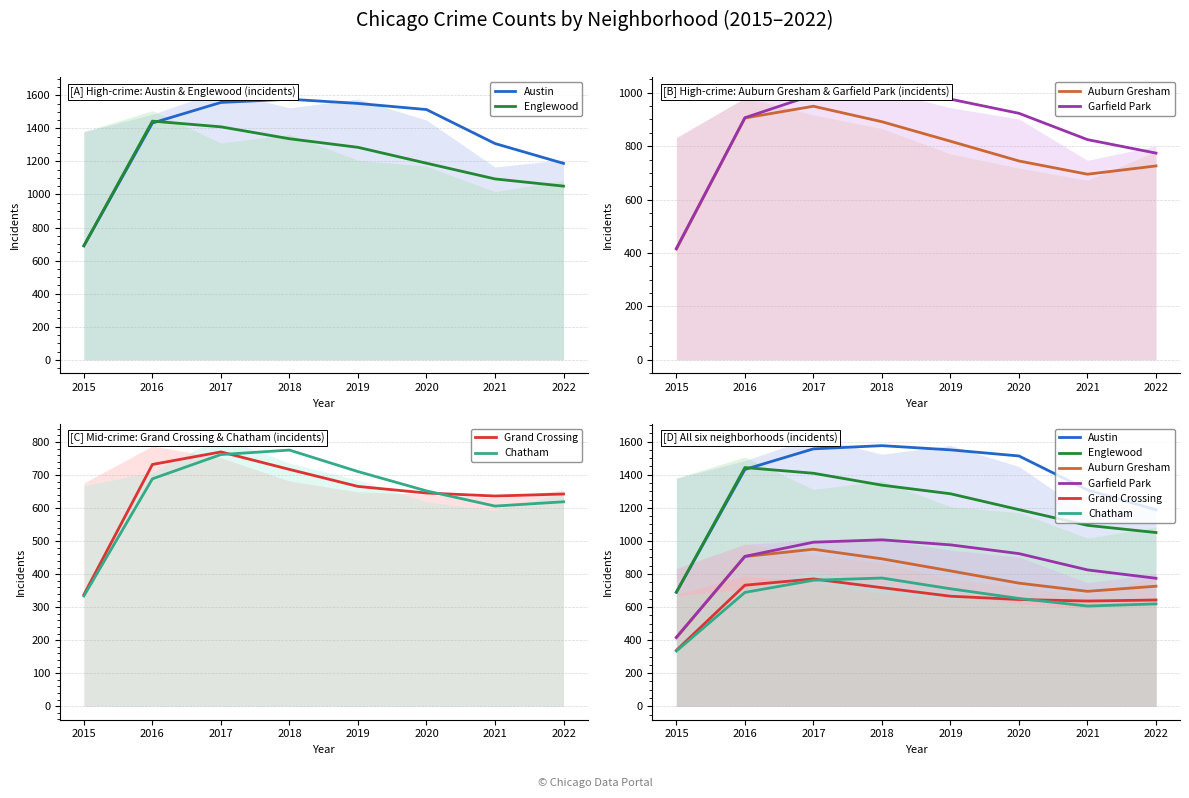

Which series ends up on top after the final intersection of Chatham and Grand Crossing?

Grand Crossing